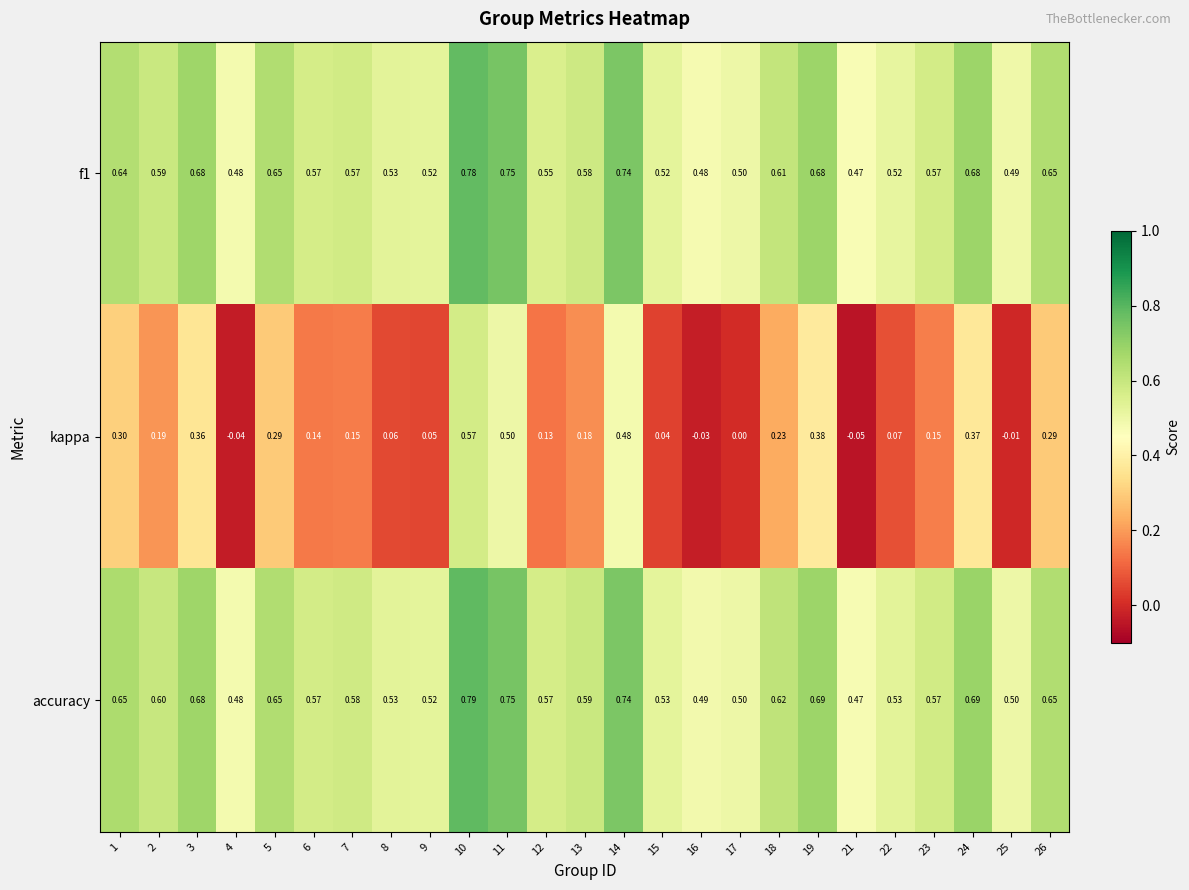

Is the value of kappa at 25 greater than the value of accuracy at 8?

No